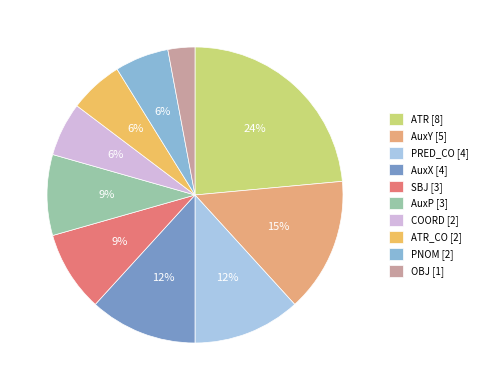

Does any single category account for the majority?

No